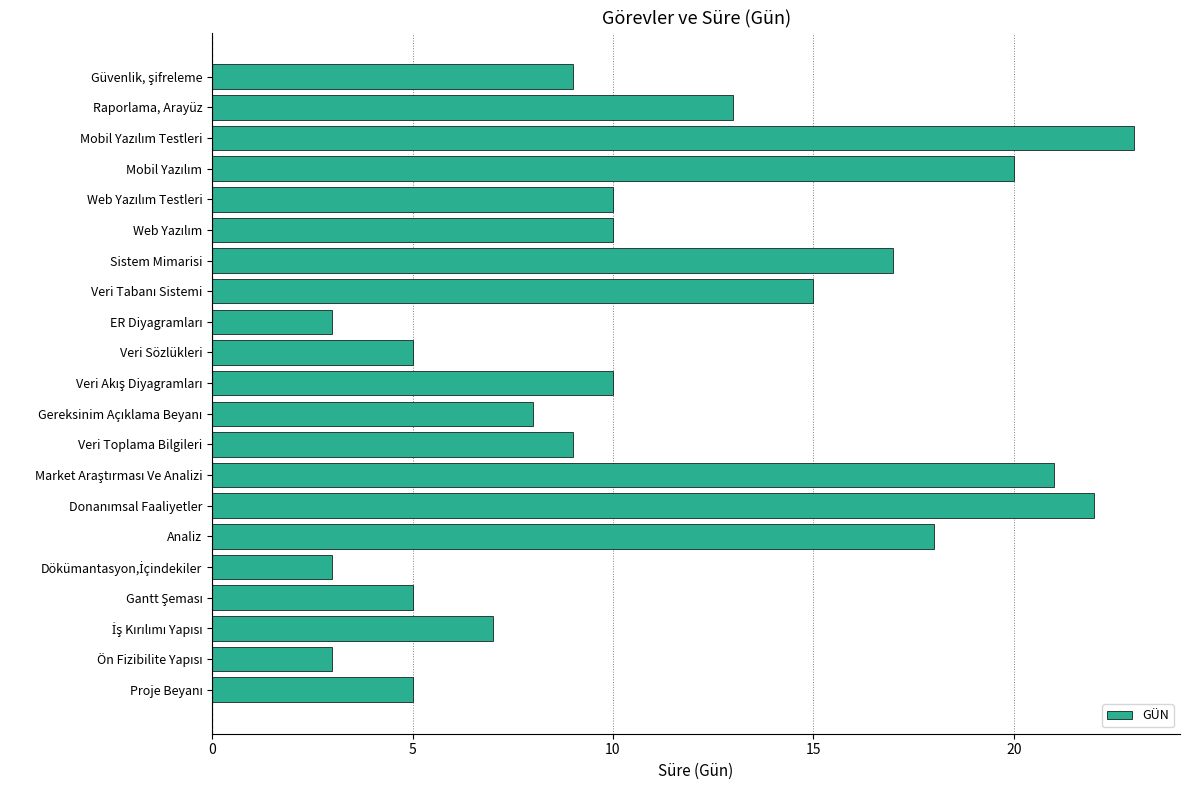

What is the maximum value shown in the chart?

23